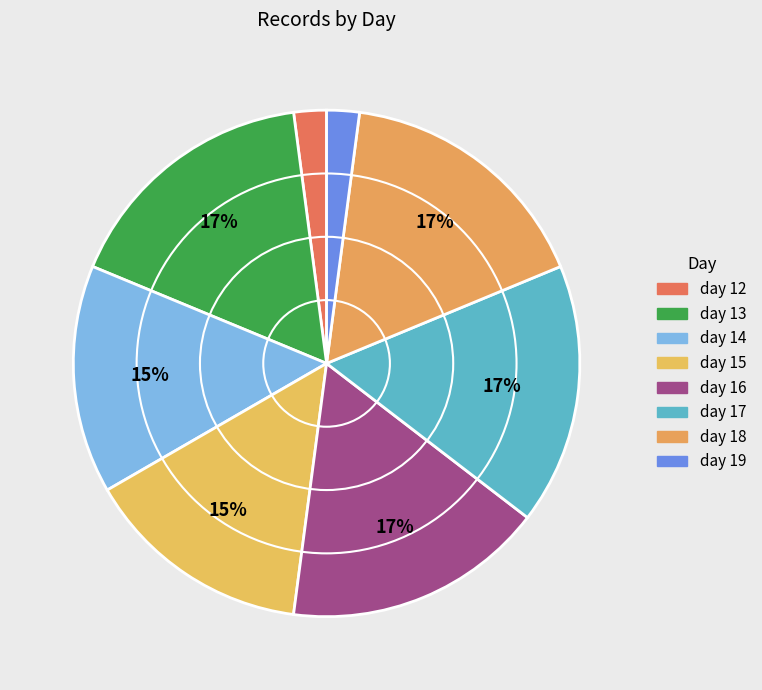

How many segments does this pie chart have?

8